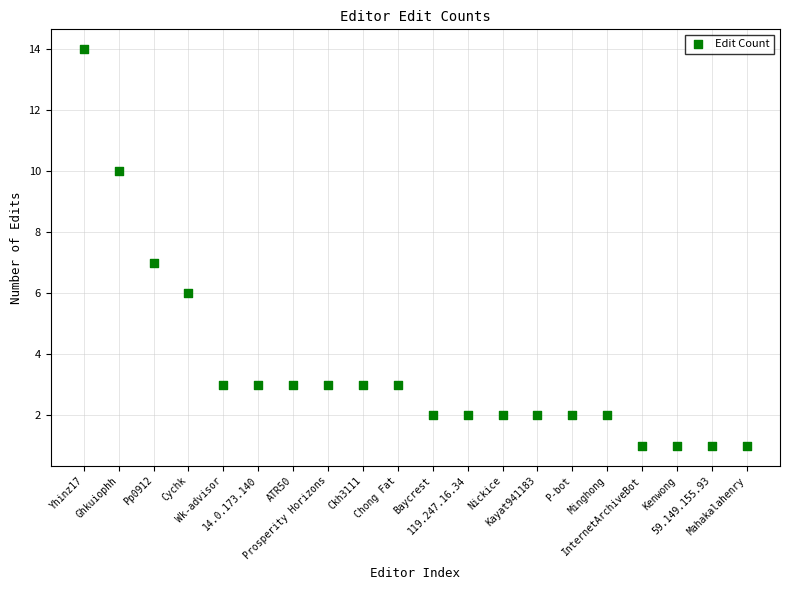

What is the range of Y values (max minus min)?

13